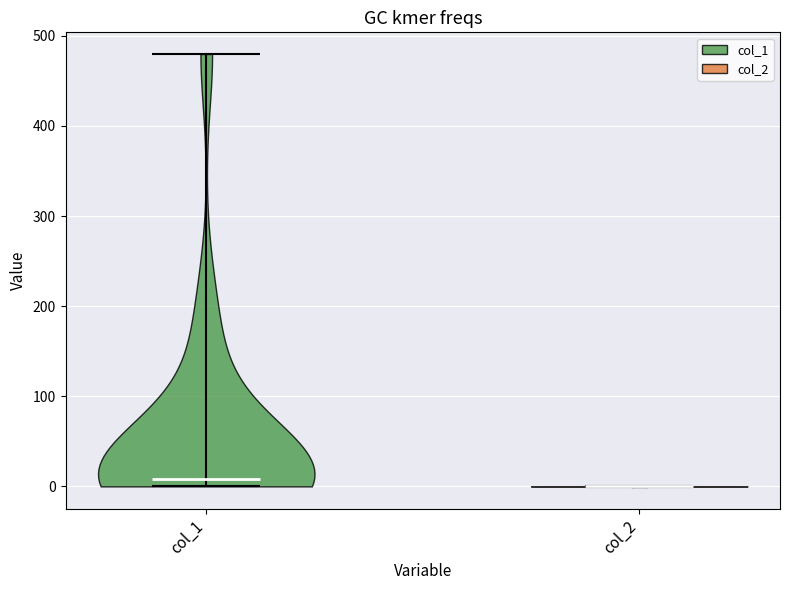

Reading left to right, read every violin against the y-axis: where its median line is, and the lowest and highest points it reaches. The values are not printed on the chart, so give them approximately, as read against the axis.

col_1: median line 10, lowest point 0, highest point 480
col_2: median line 0, lowest point 0, highest point 0